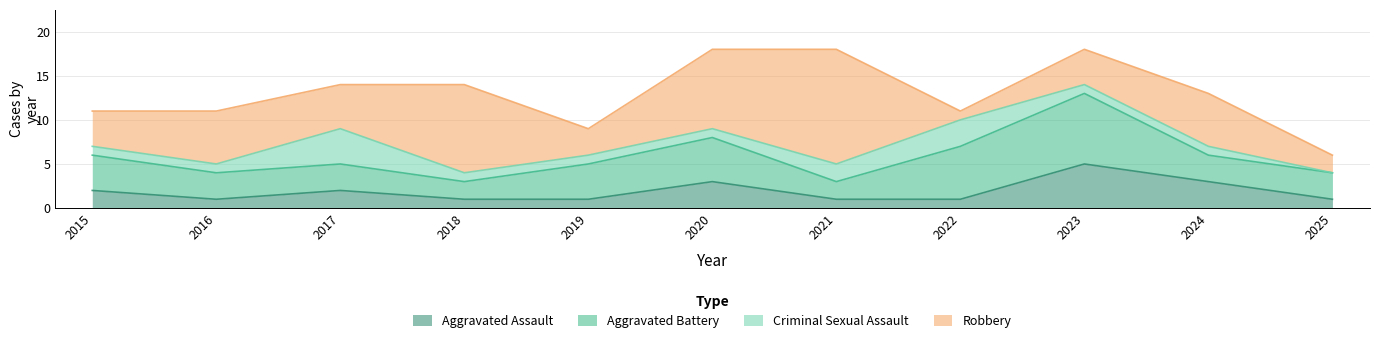

What is the lowest value of the Robbery series?

1